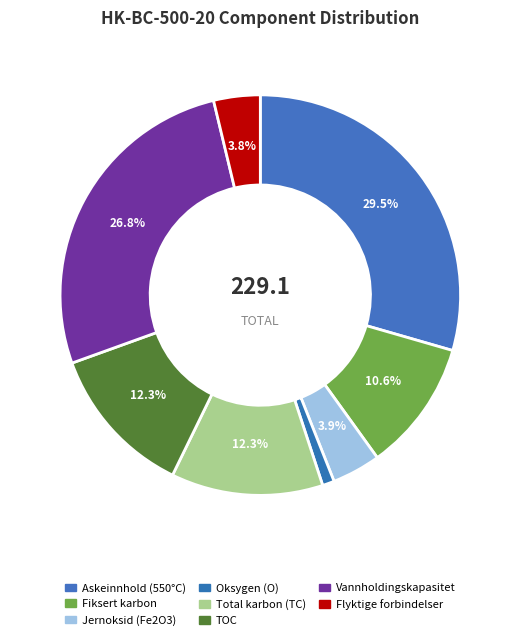

What percentage do Jernoksid (Fe2O3) and TOC together represent?

16.2%